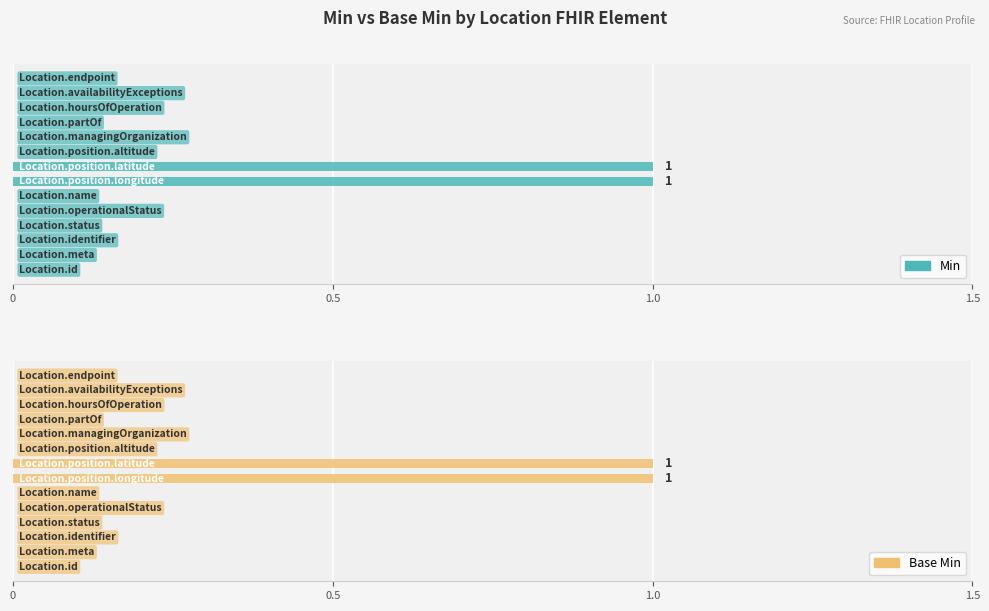

What position from the right is 5?

9